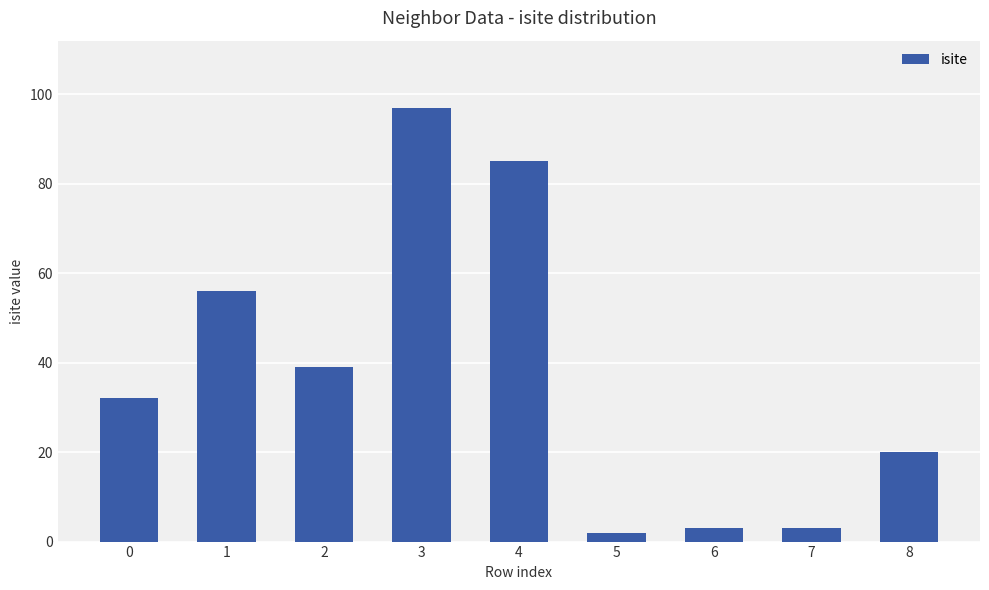

Reading left to right, transcribe all the data shown in this chart.

0=32	1=56	2=39	3=97	4=85	5=2	6=3	7=3	8=20